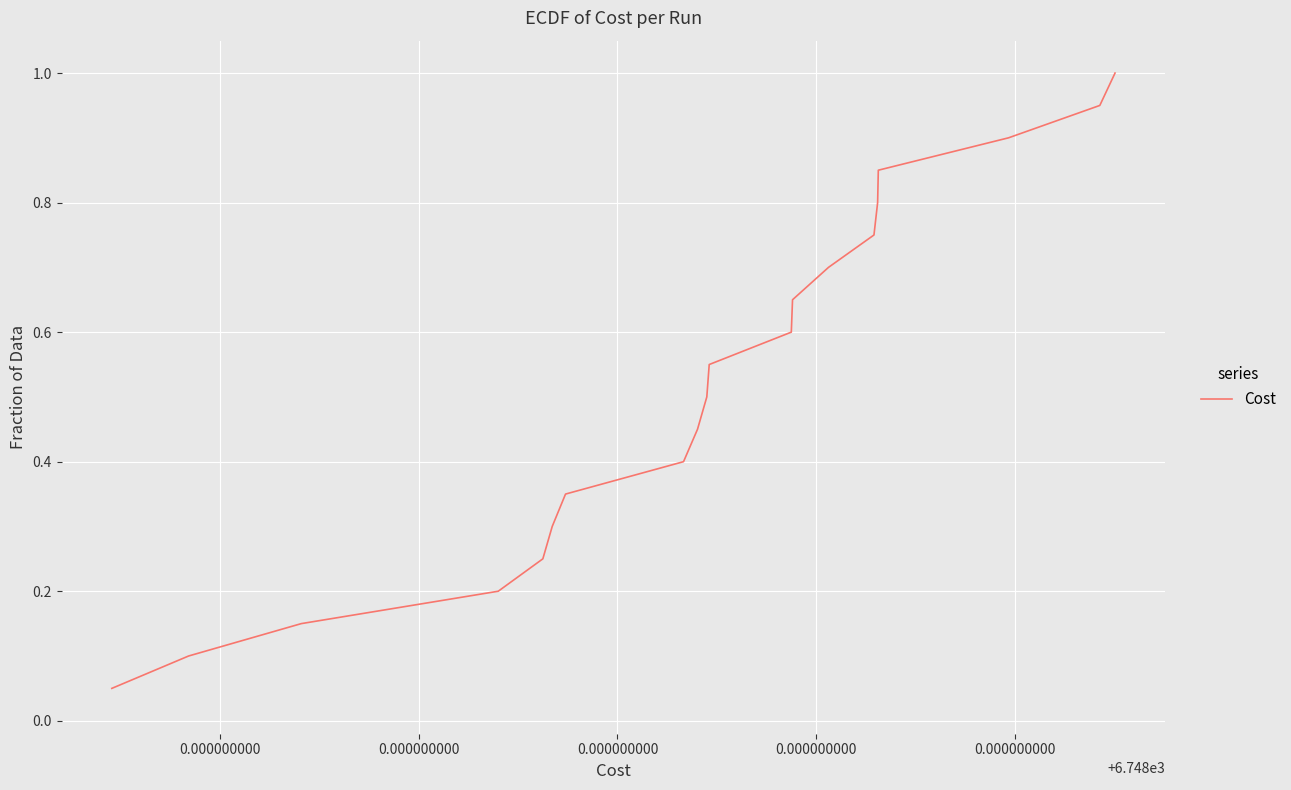

What is the greatest value displayed?

1.0